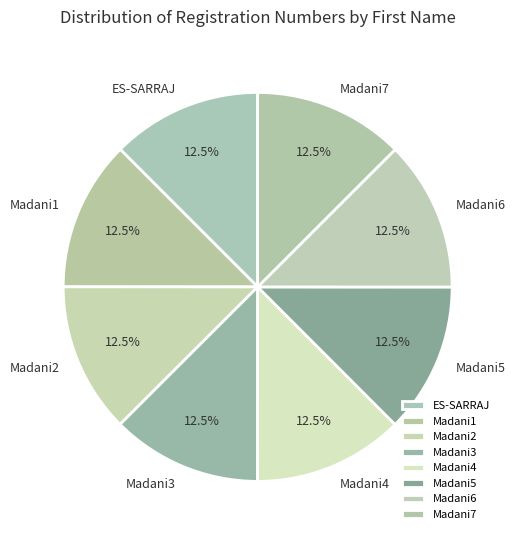

Is there any slice that represents more than half of the pie?

No